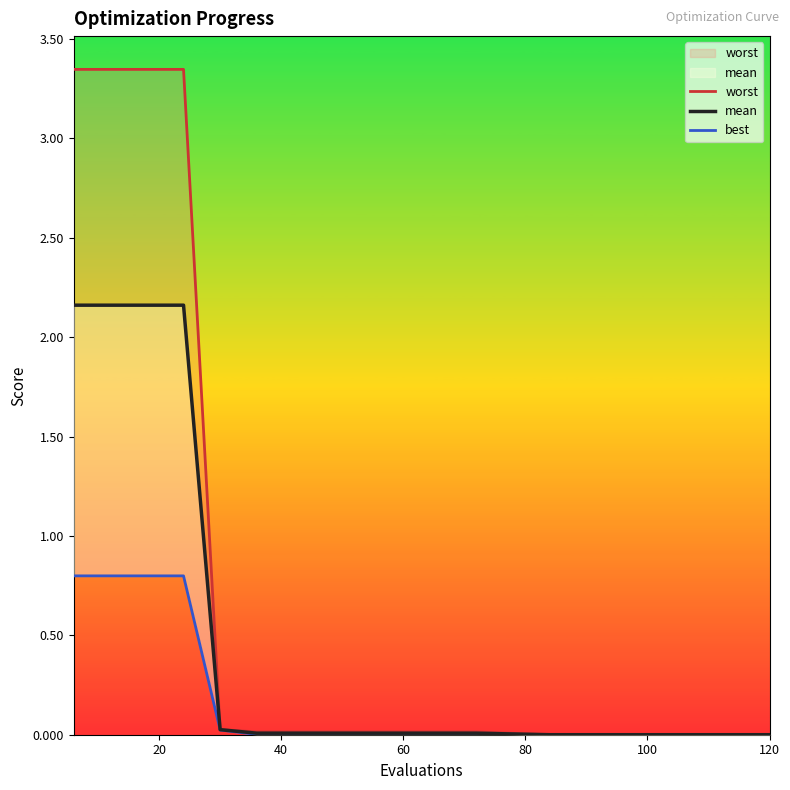

Which series has the largest total across all categories?

worst